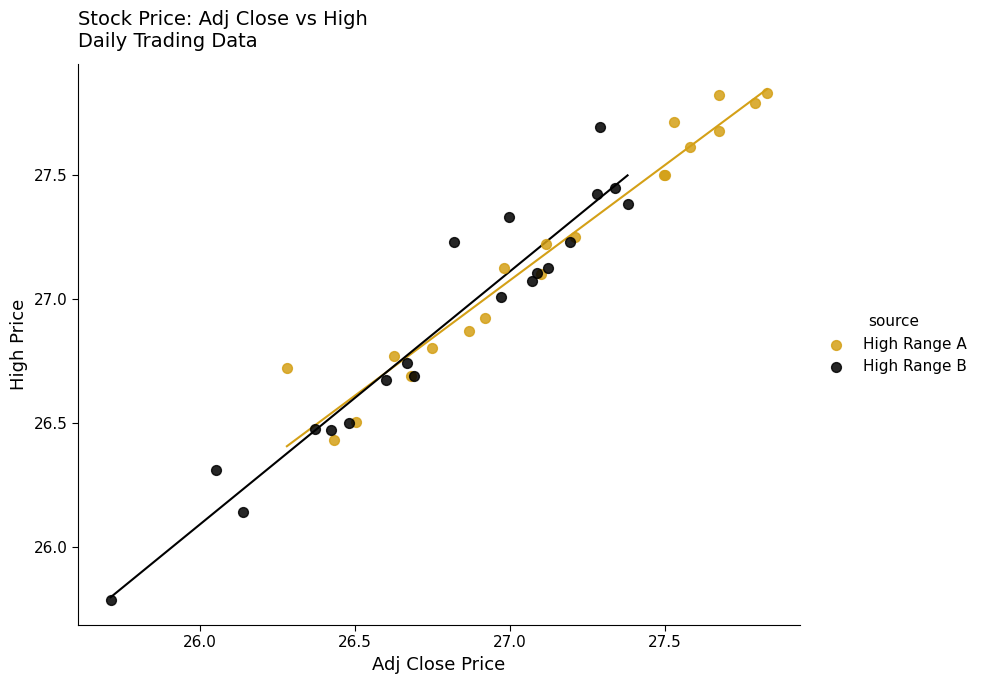

Which series contains the lowest Y value?

High Range B